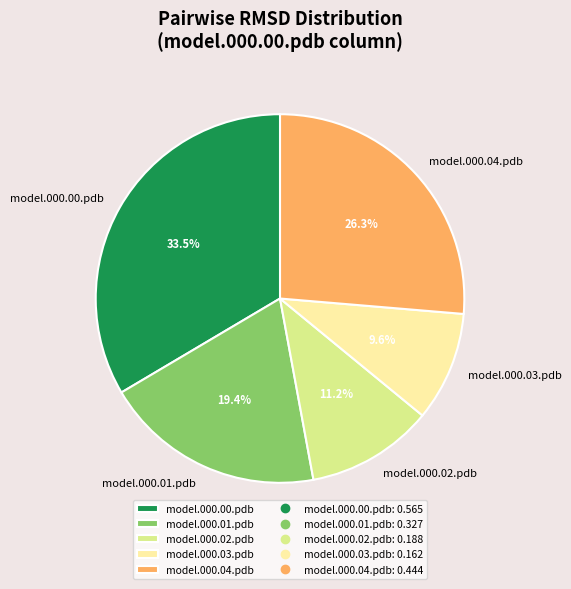

To the nearest percent, what is the combined percentage of model.000.01.pdb and model.000.04.pdb?

46%